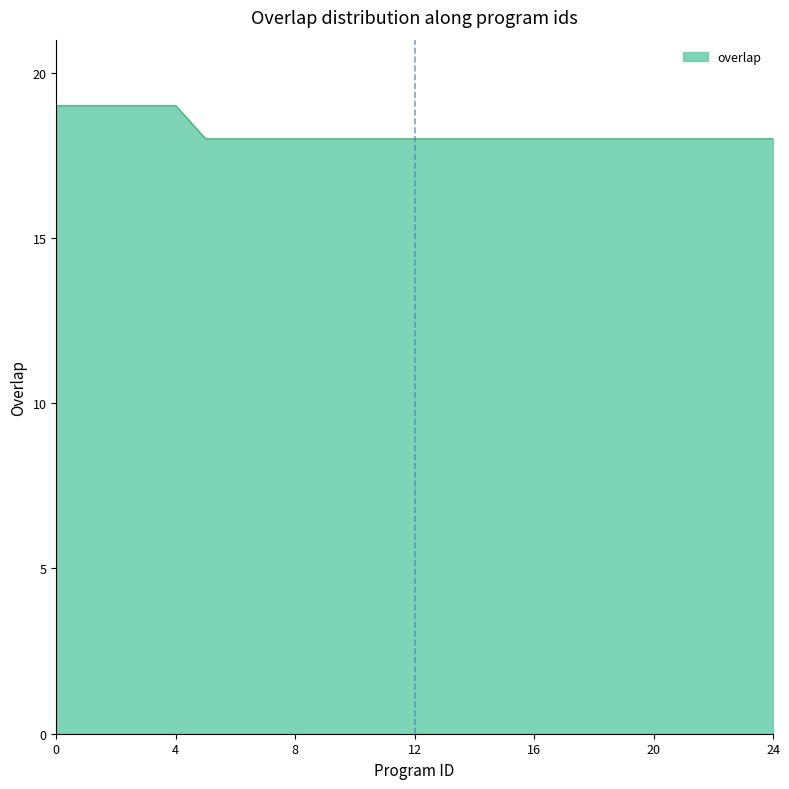

How many lines are shown in the chart?

1